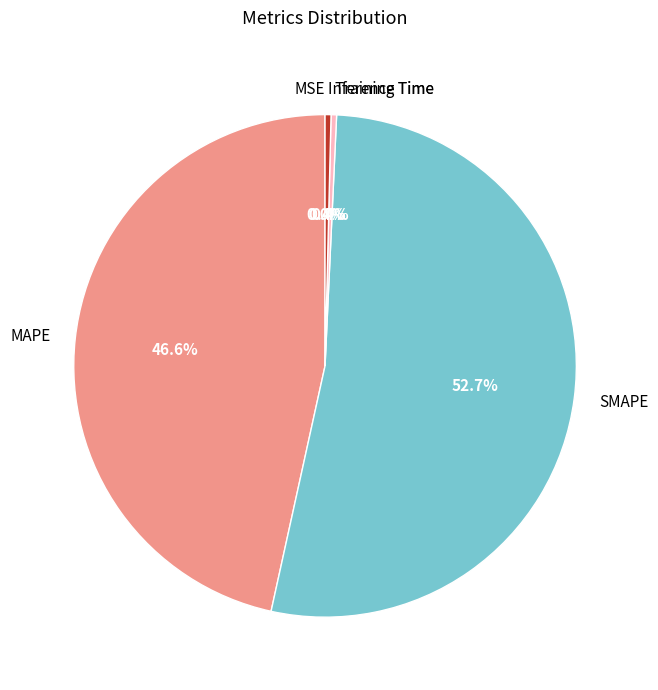

Does SMAPE represent more than half of the total?

Yes